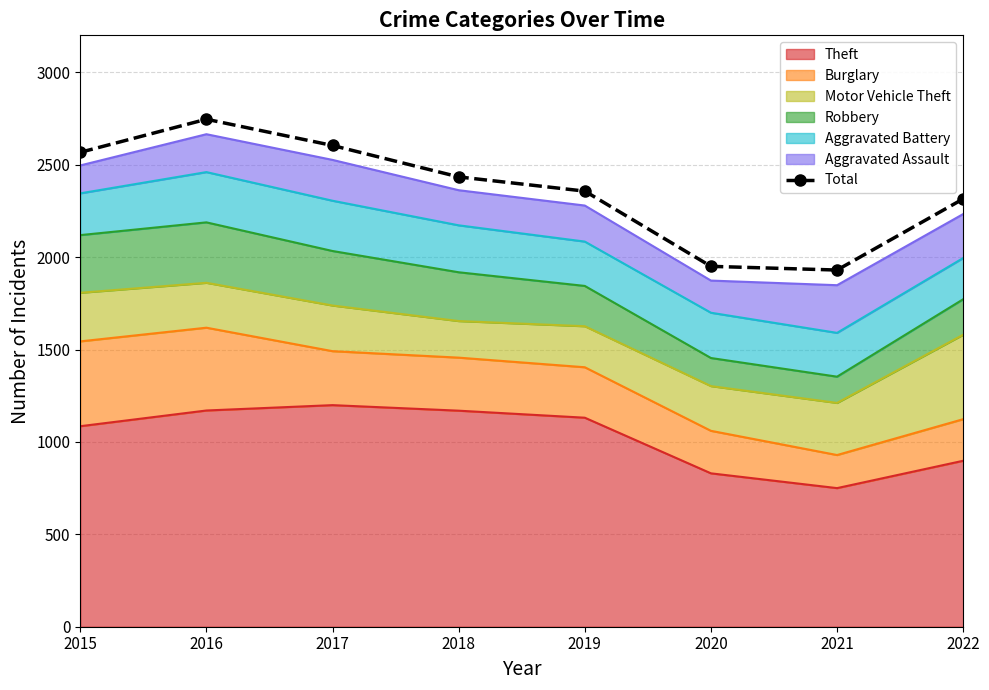

How many interior local peaks (higher than both neighbors) does the data have?

1